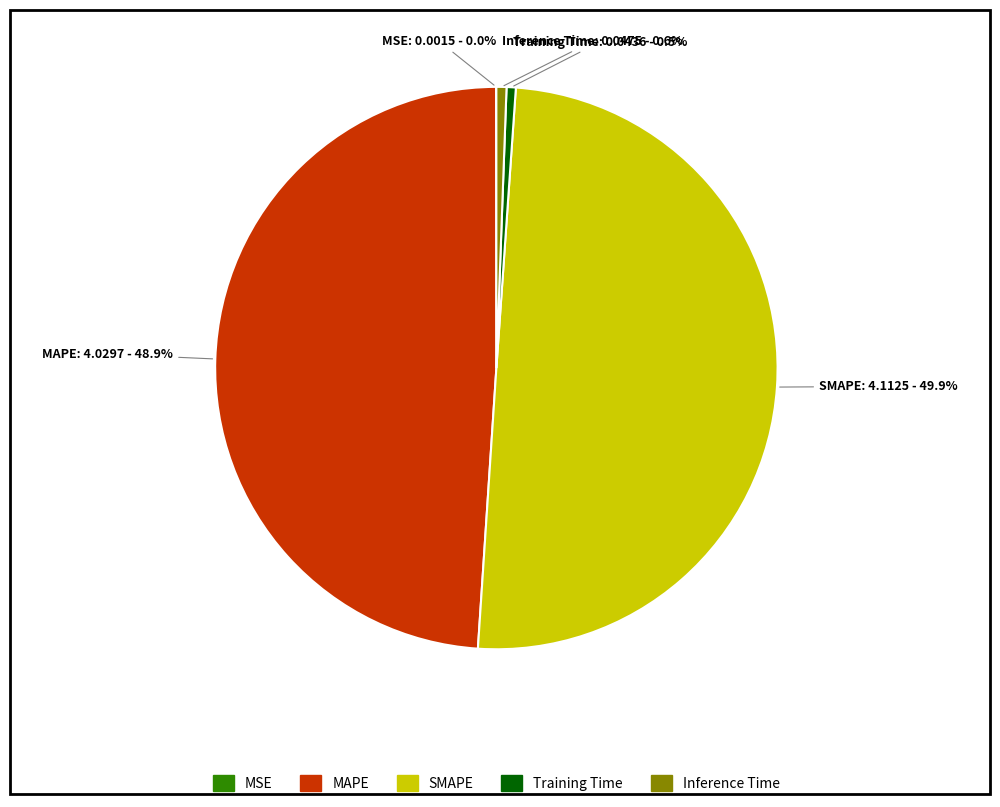

Between SMAPE and Training Time, which is larger?

SMAPE